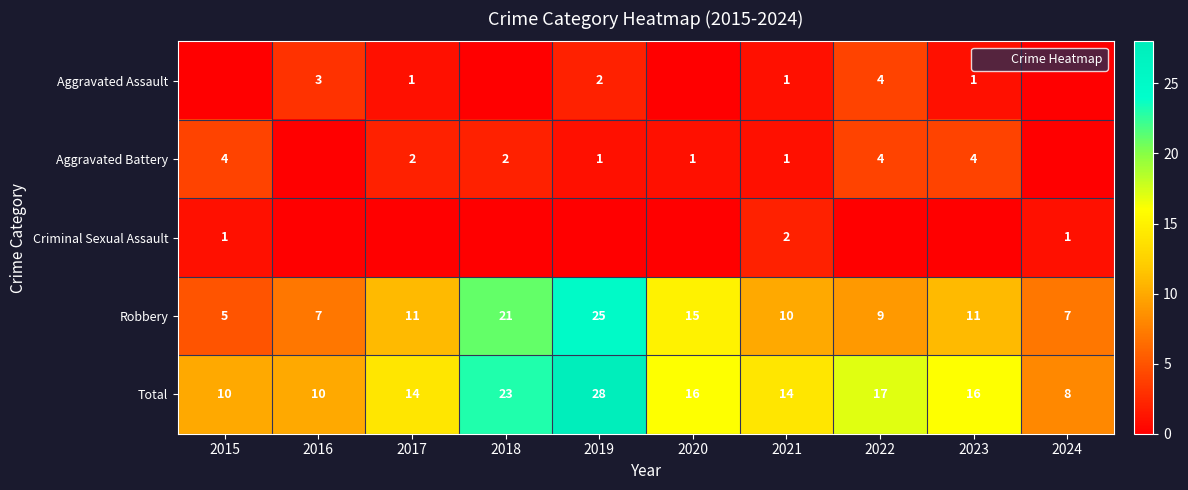

Is the value of Aggravated Assault at 2019 greater than the value of Robbery at 2024?

No